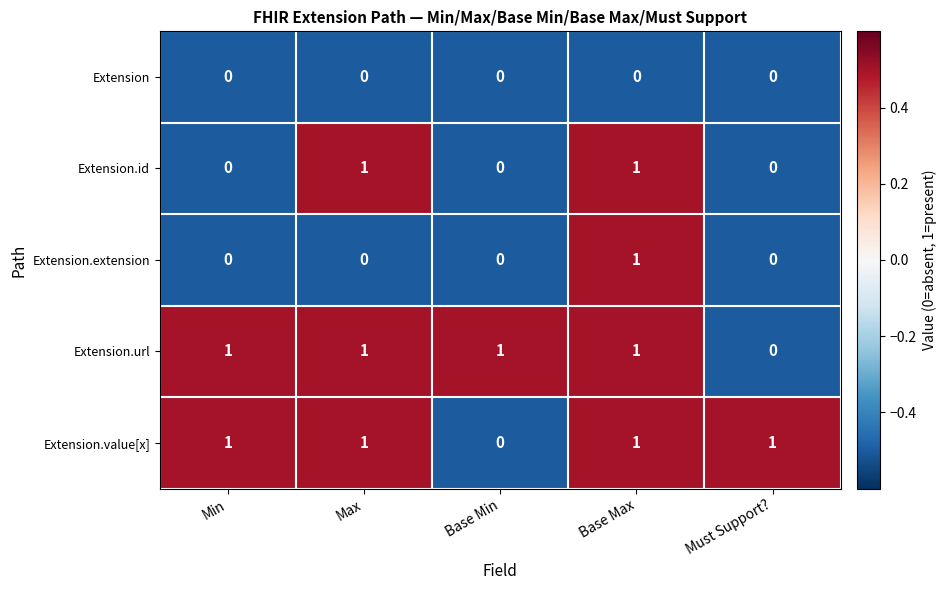

True or false: Extension has a value of 0 at Min.

True